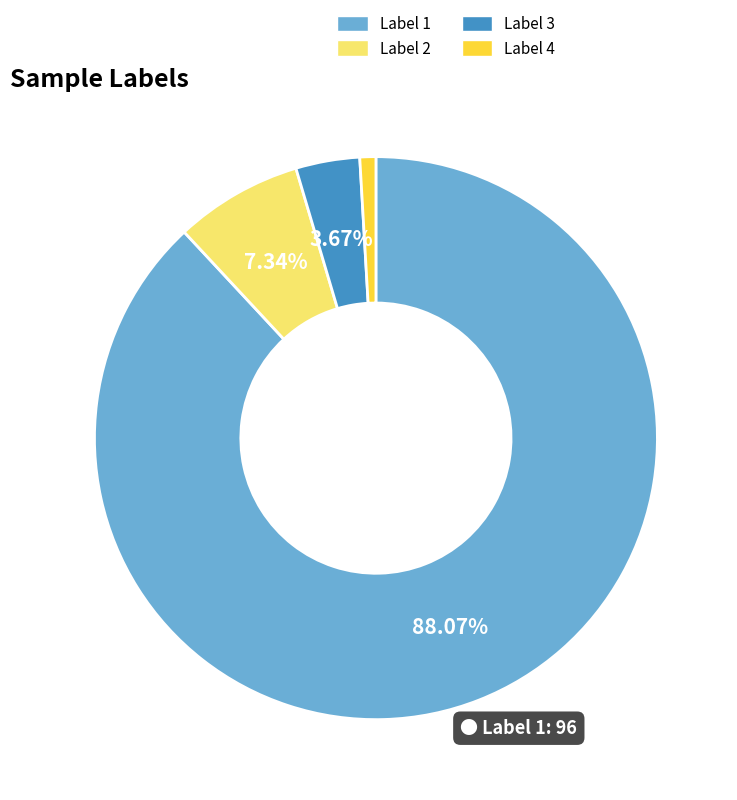

Does any single category account for the majority?

Yes